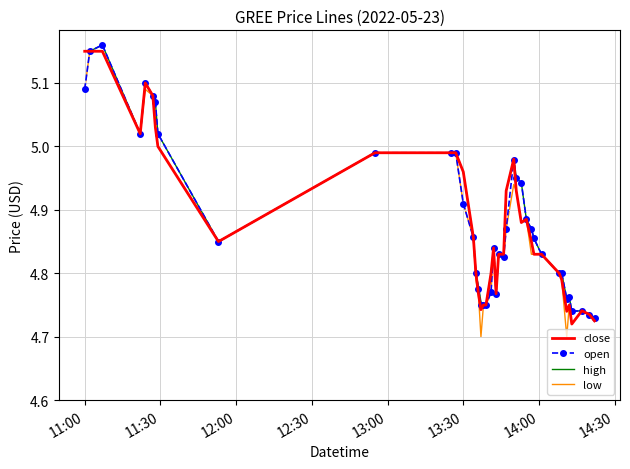

At which label does close reach its peak?

11:00